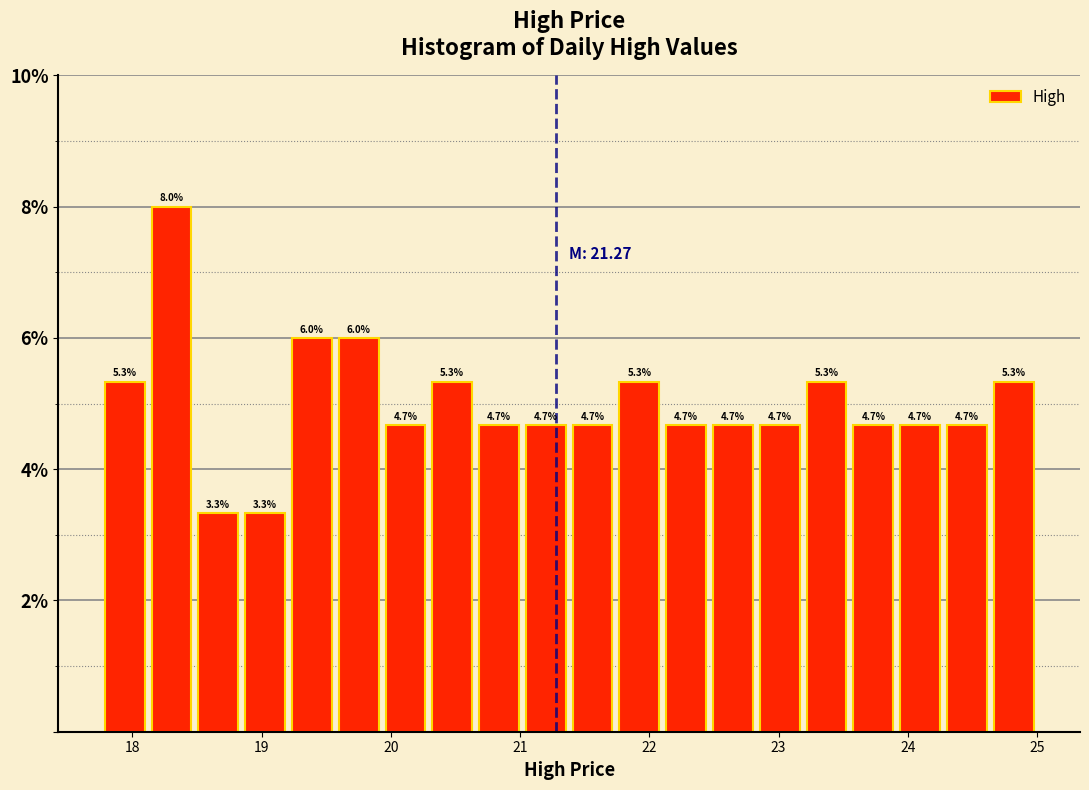

Around what value on the x-axis is the tallest bar? Give the approximate position of its centre, as read against the axis.

18.3